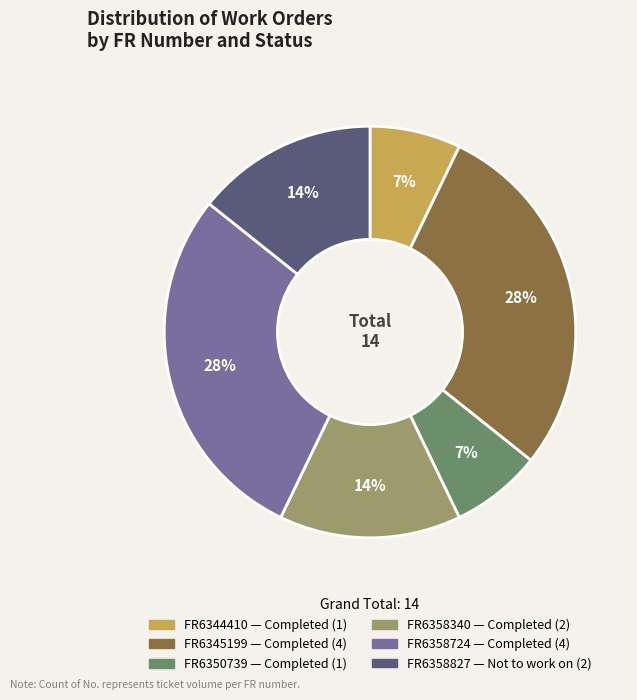

Count the number of slices in the pie.

6